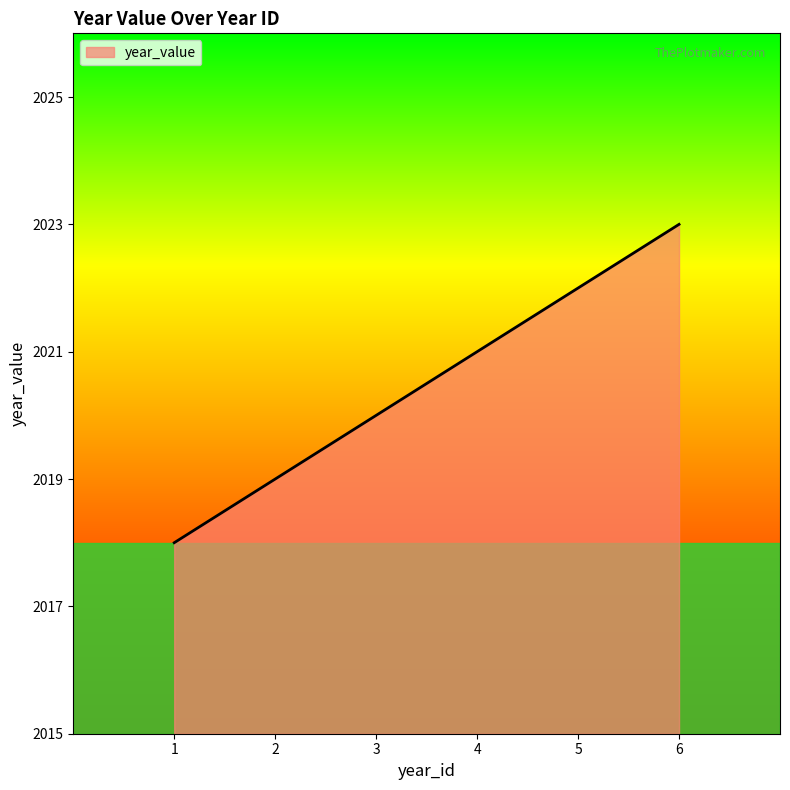

Between 1 and 5, which is larger?

5